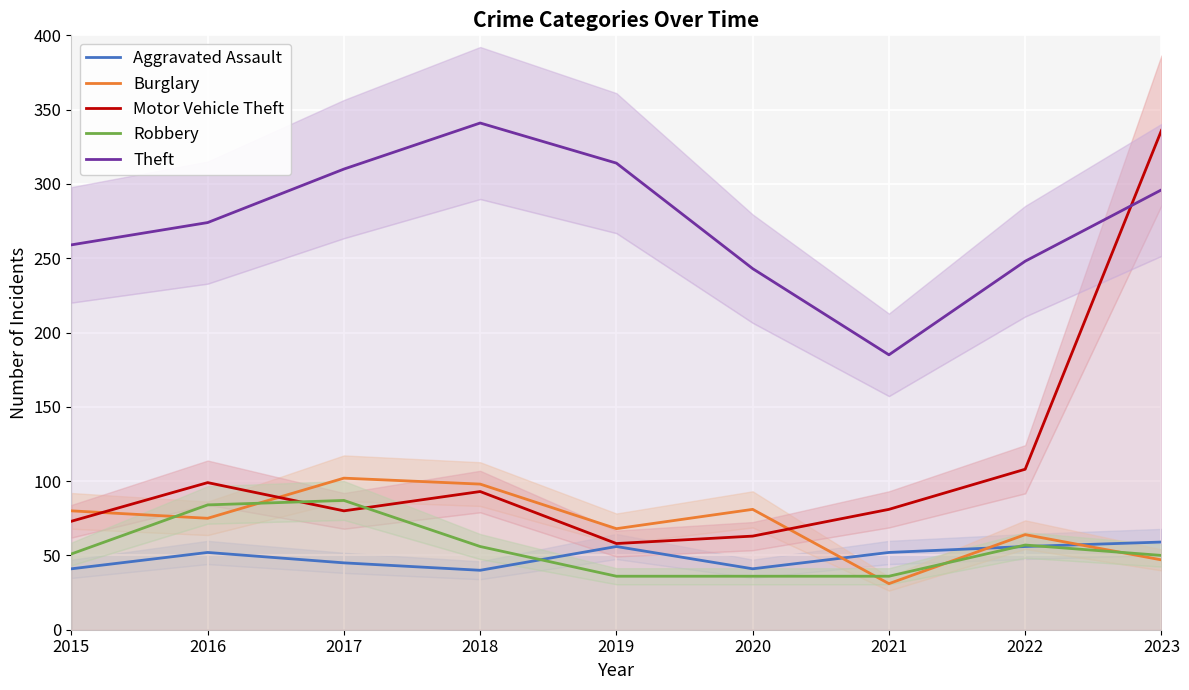

The value of Motor Vehicle Theft at 2019 is 25. True or false?

False